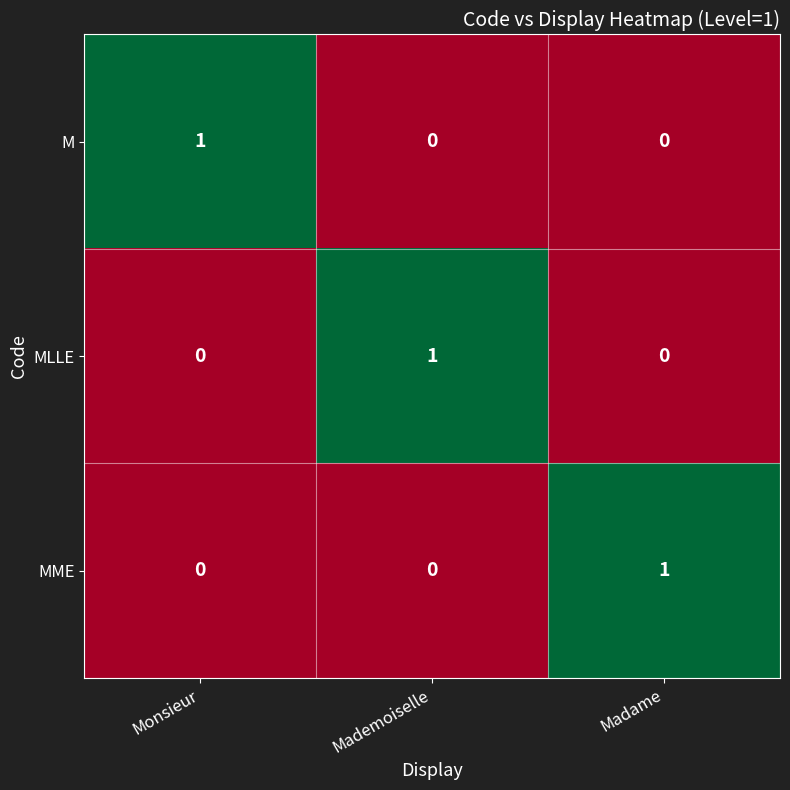

Reading left to right, list all the values displayed in this chart.

M: 1	0	0
MLLE: 0	1	0
MME: 0	0	1